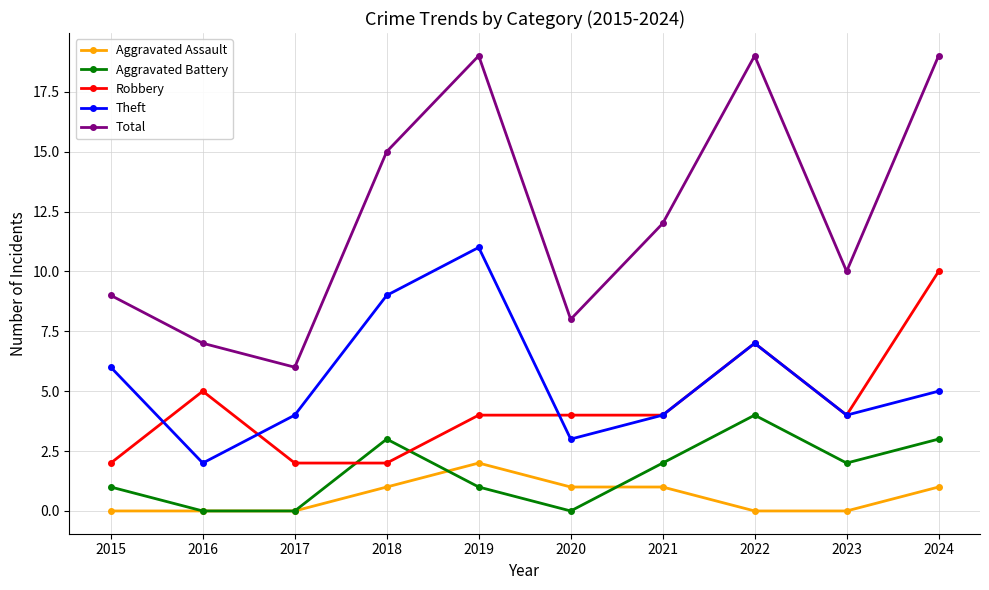

Which series has the largest range (max minus min)?

Total